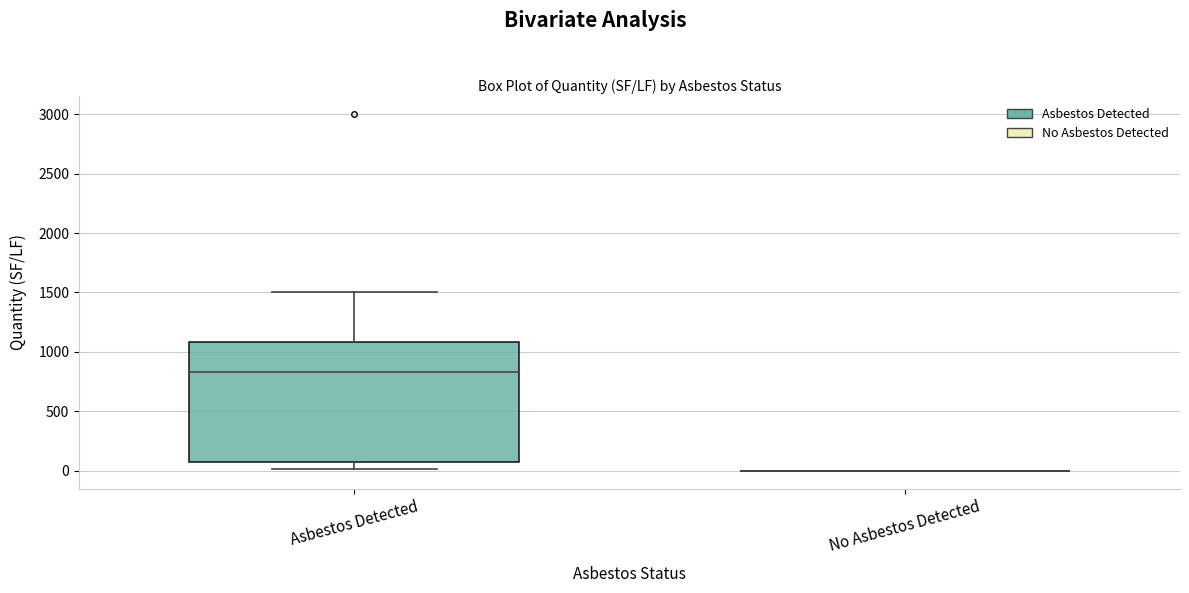

Reading left to right, transcribe this box plot: for each box, give where its median line is, the range the box spans, and where its two whiskers end, as read against the y-axis. The values are not printed on the chart, so give them approximately, as read against the axis.

Asbestos Detected: median 850, box 100 to 1100, whiskers 0 to 1500
No Asbestos Detected: box collapsed to a line at 0, whiskers 0 to 0